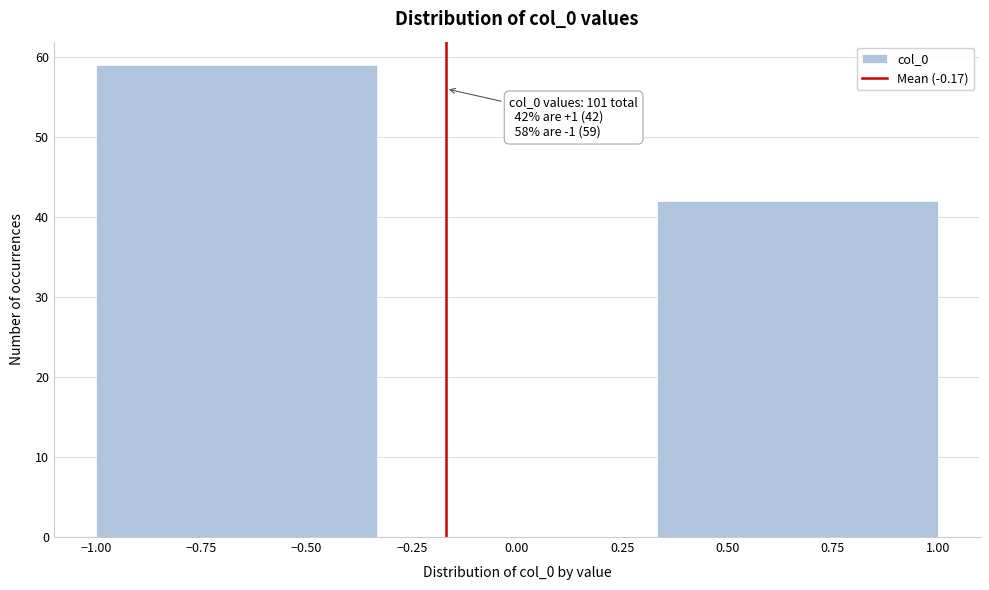

Which range on the x-axis has the tallest bar?

-1.00 to -0.35